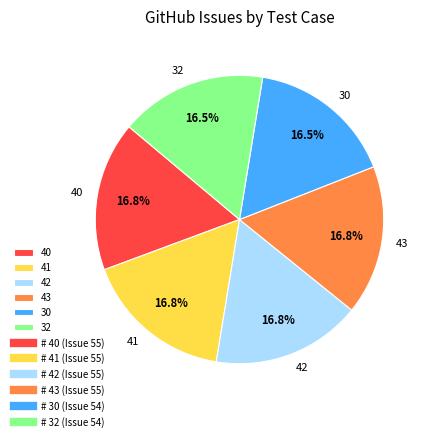

Is there a majority slice in this chart?

No